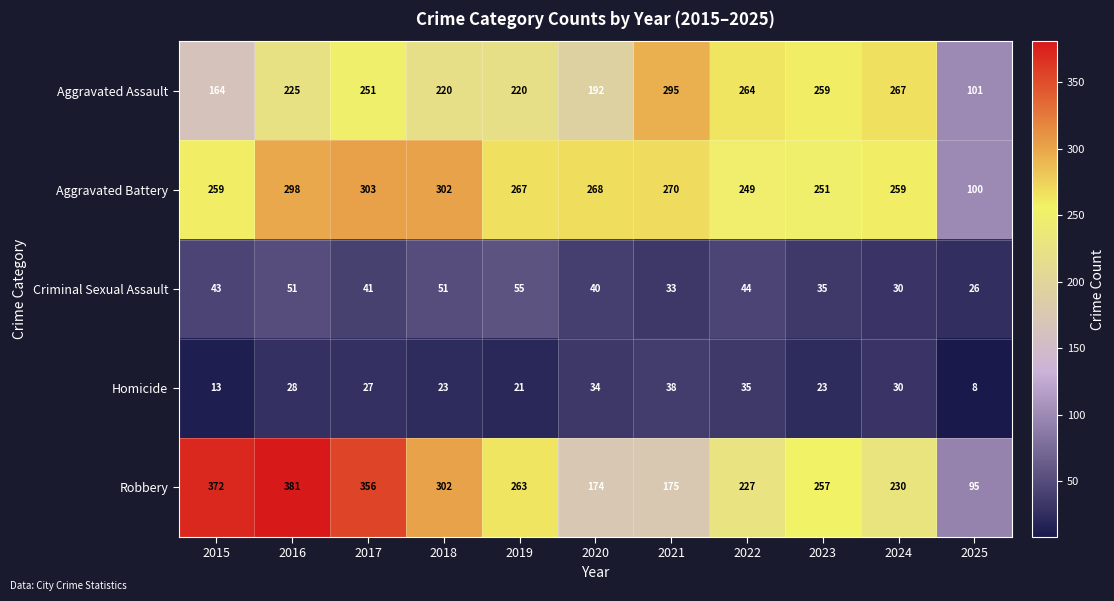

At which label does Homicide first exceed 27?

2016